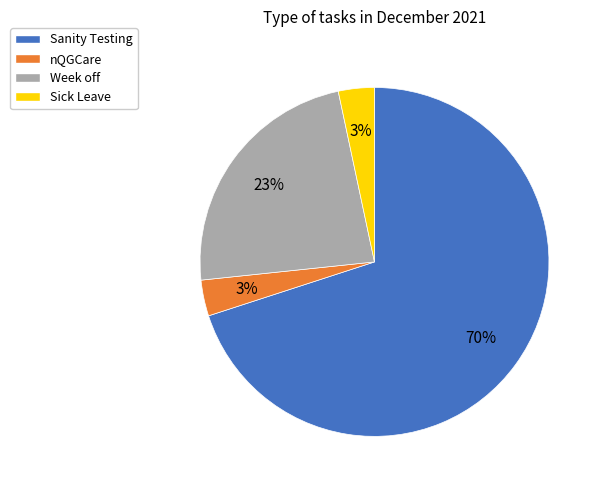

Which slice is the largest?

Sanity Testing